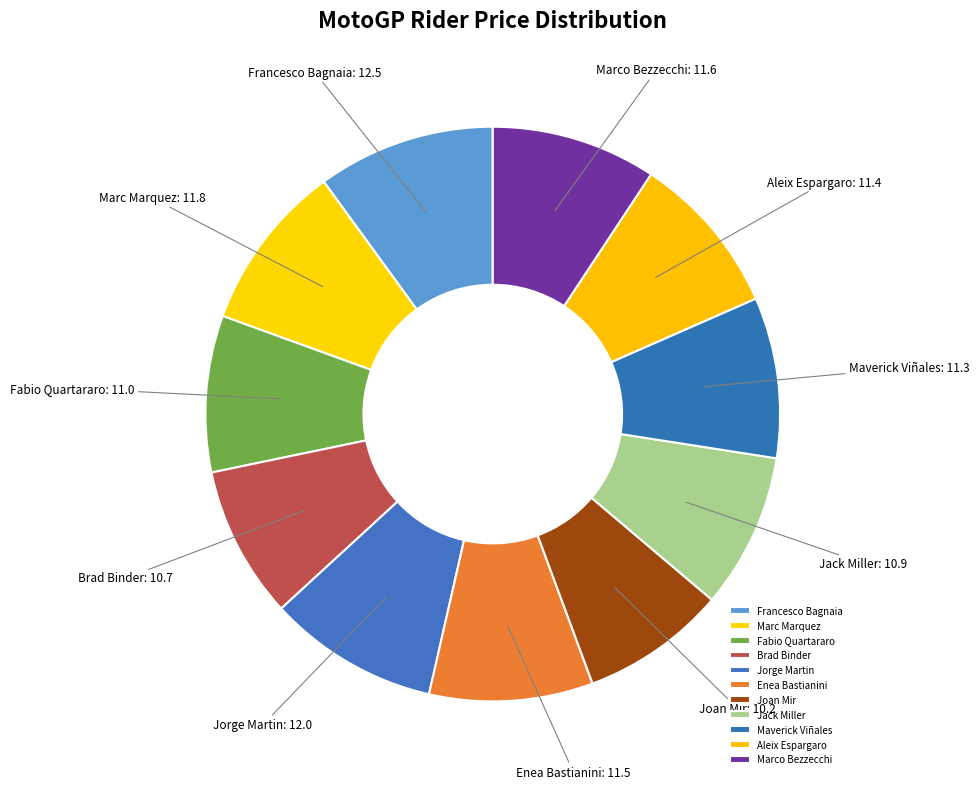

Is there any slice that represents more than half of the pie?

No